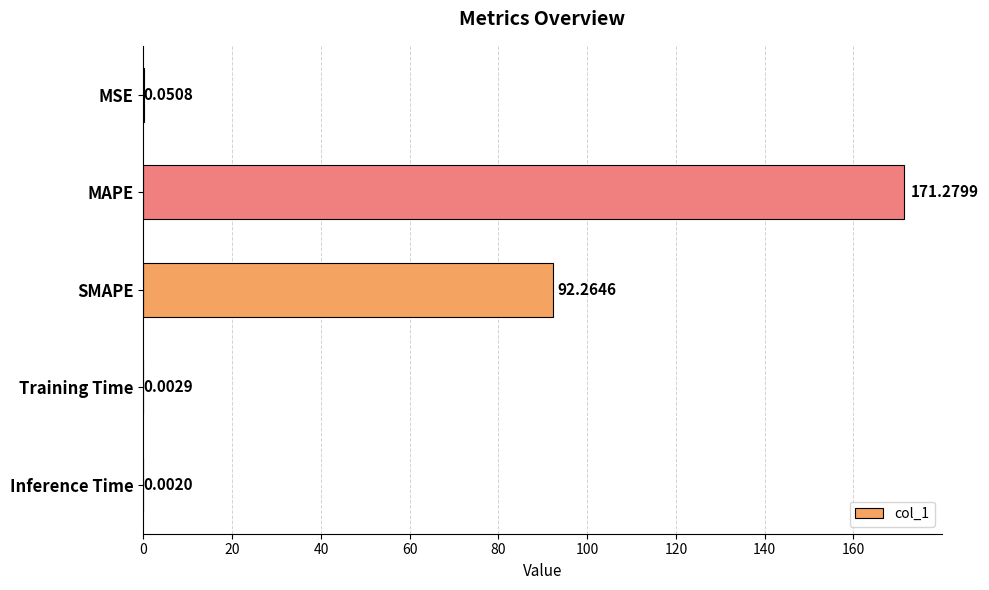

At which category does the chart reach its peak across all series?

MAPE